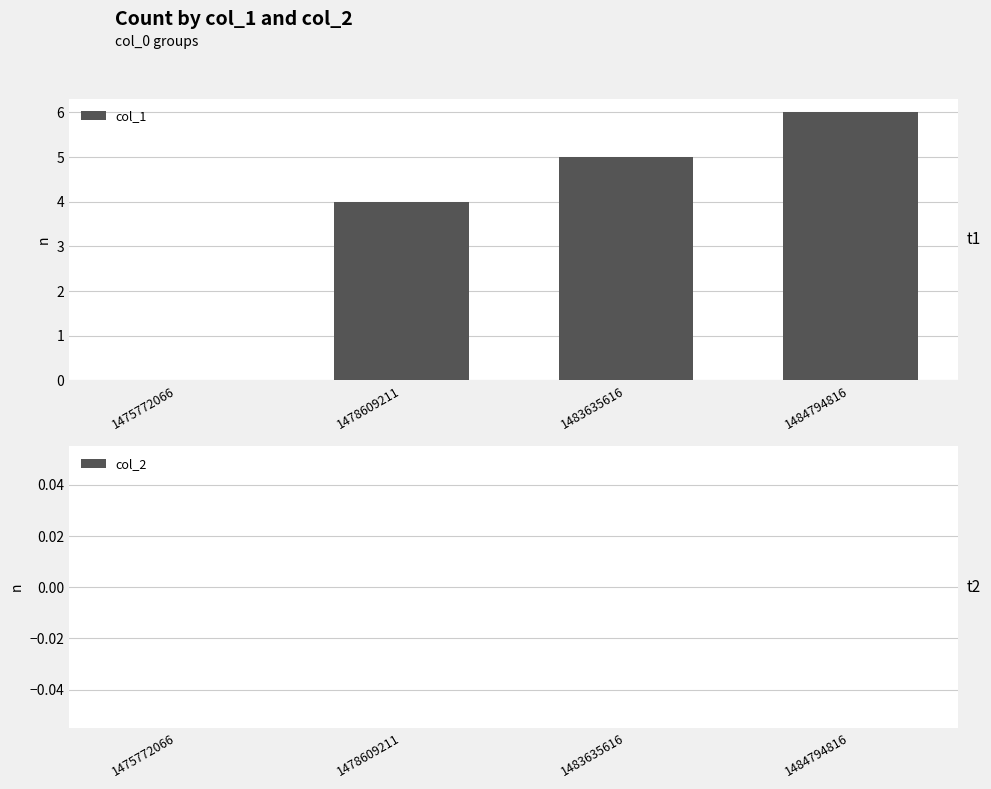

Reading left to right, extract all data points from this chart.

1475772066=0	1478609211=4	1483635616=5	1484794816=6